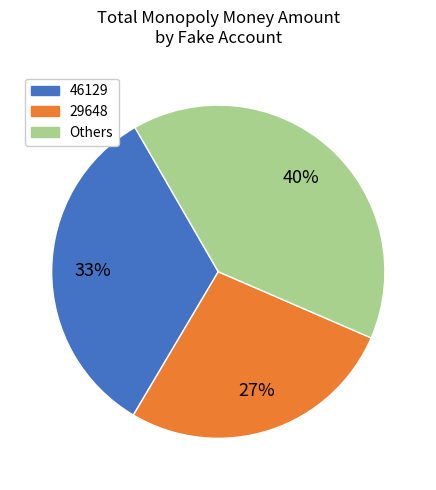

Is there any slice that represents more than half of the pie?

No